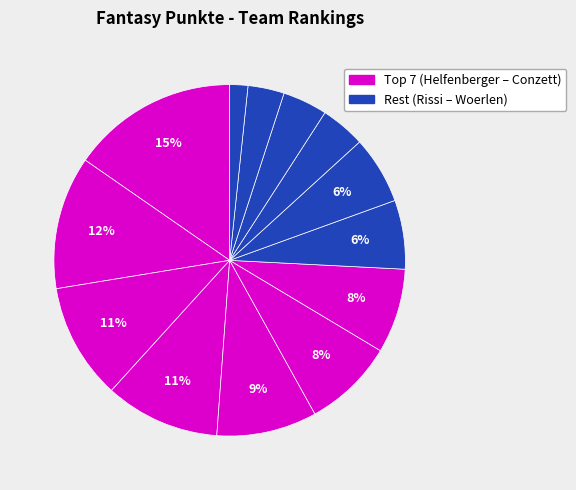

Is there any slice that represents more than half of the pie?

No